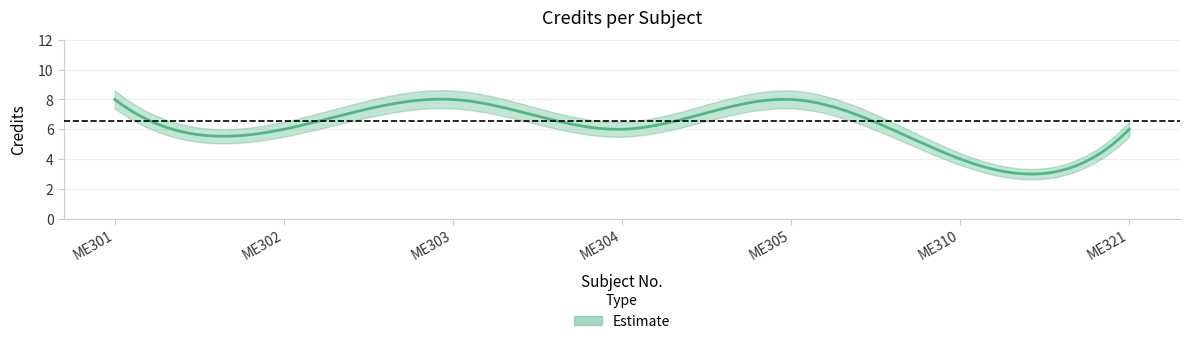

Where is the first local maximum for Credit_upper?

ME303